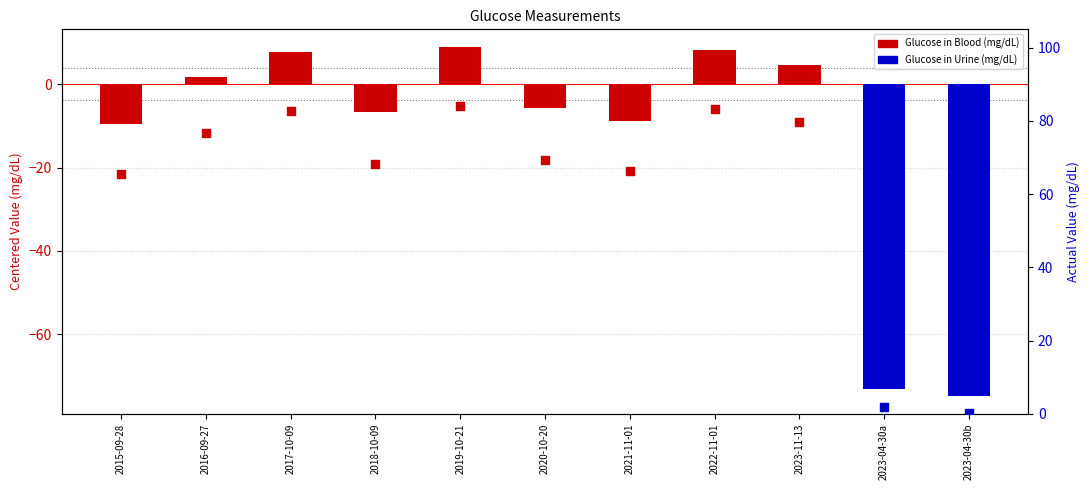

What is the ratio of the value at 2017-10-09 to the value at 2020-10-20?

1.2